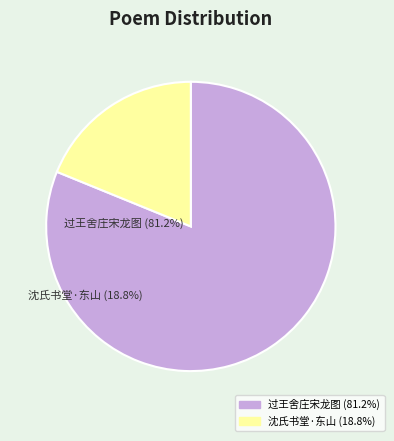

Is there a majority slice in this chart?

Yes